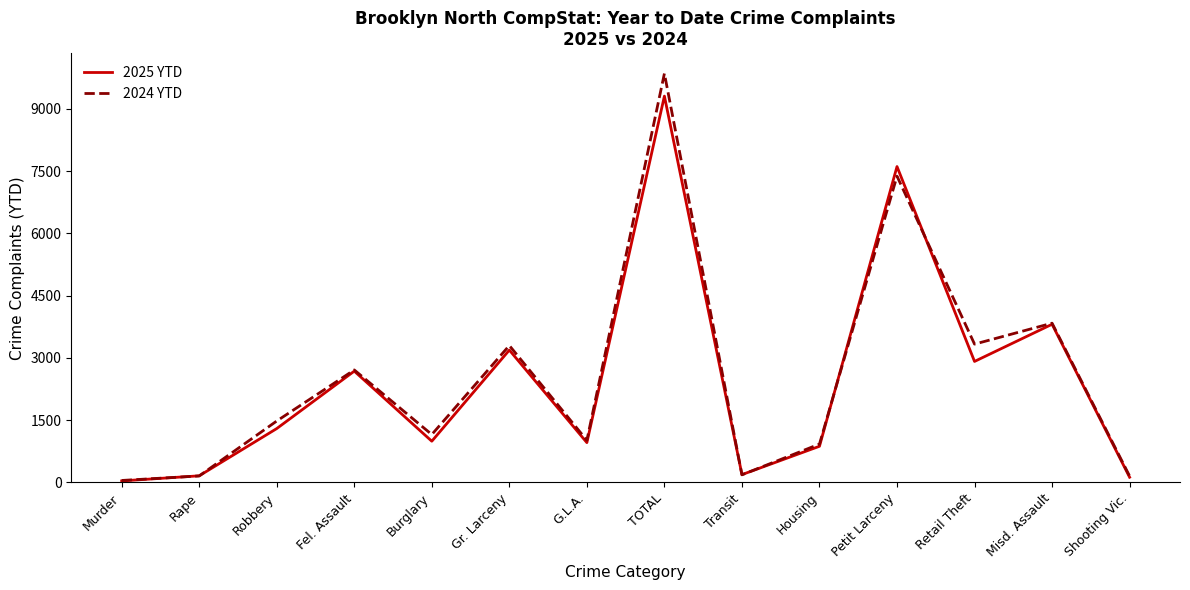

Is the value of 2025 YTD at Misd. Assault greater than the value of 2024 YTD at Shooting Vic.?

Yes